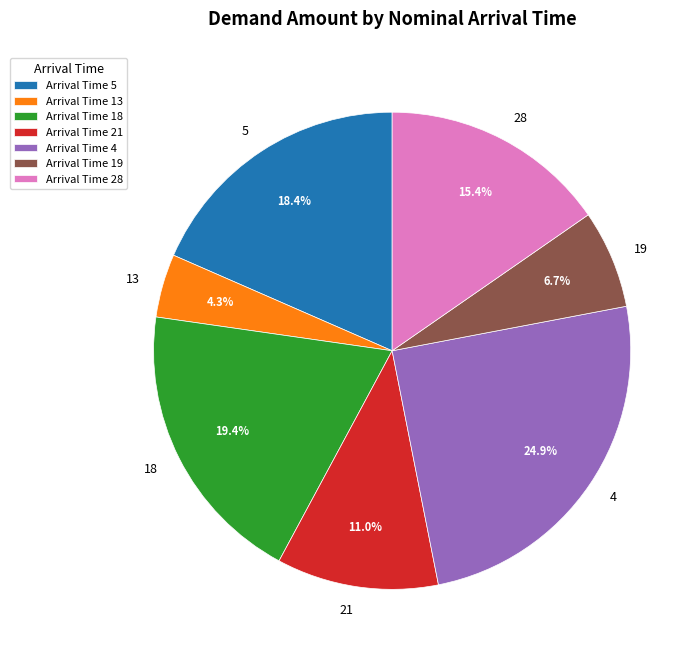

Is there any slice that represents more than half of the pie?

No